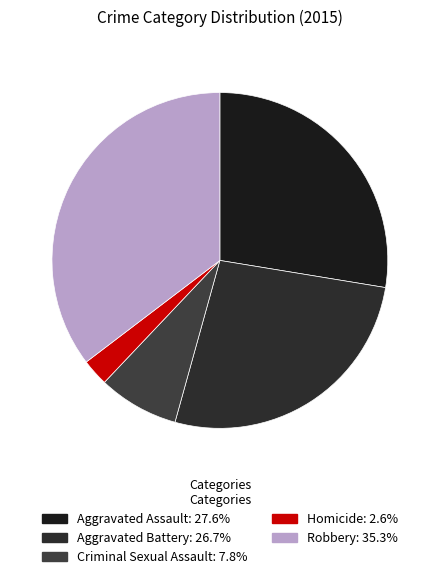

To the nearest percent, what is the difference between the Criminal Sexual Assault and Aggravated Battery slice percentages?

19%